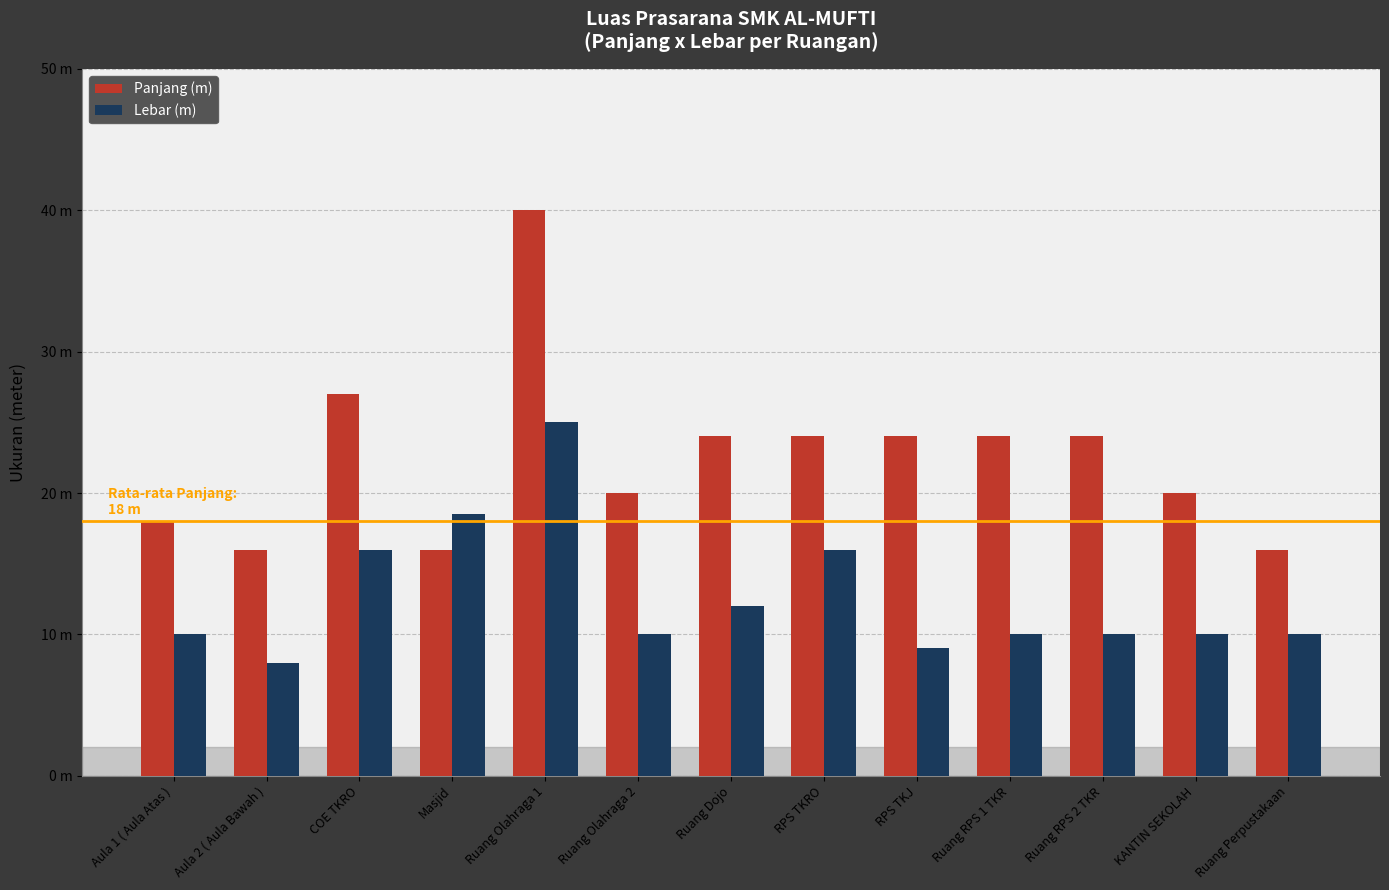

The value of Lebar (m) at Ruang Olahraga 1 is 42.5. True or false?

False